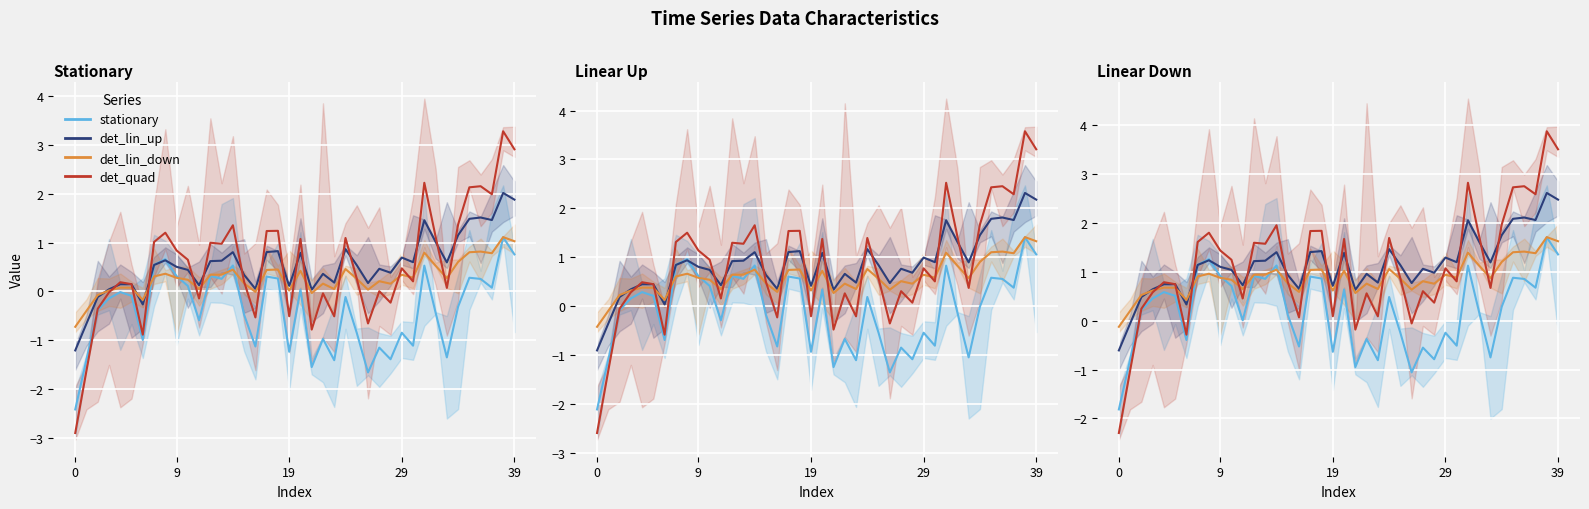

Which series changed the most between 5 and 37?

det_quad